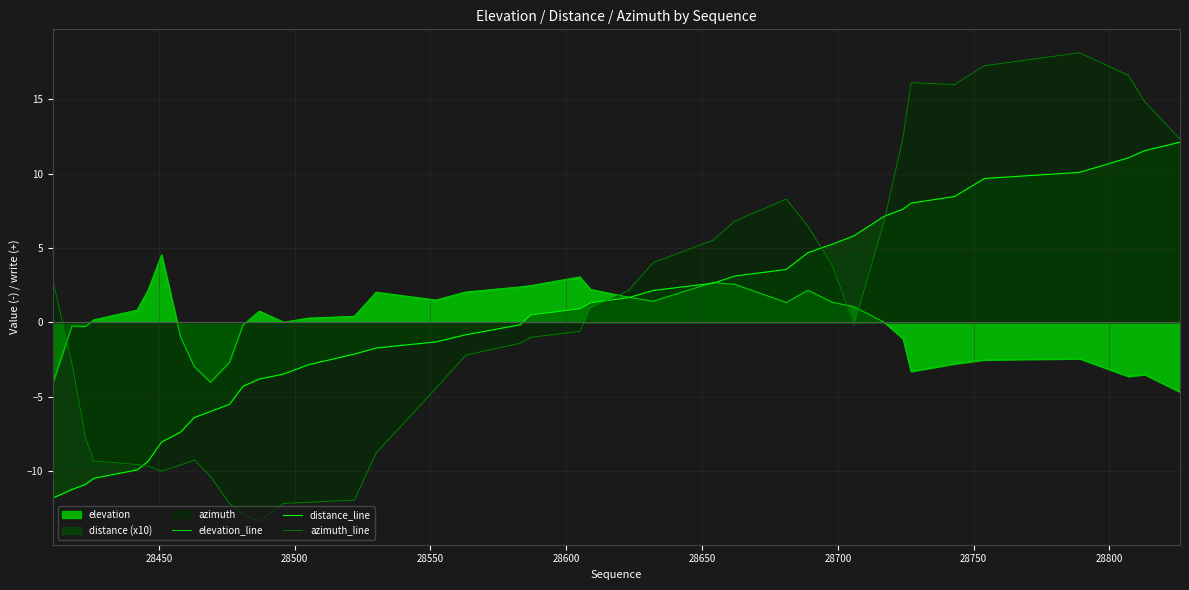

Does the chart have visible grid lines?

Yes